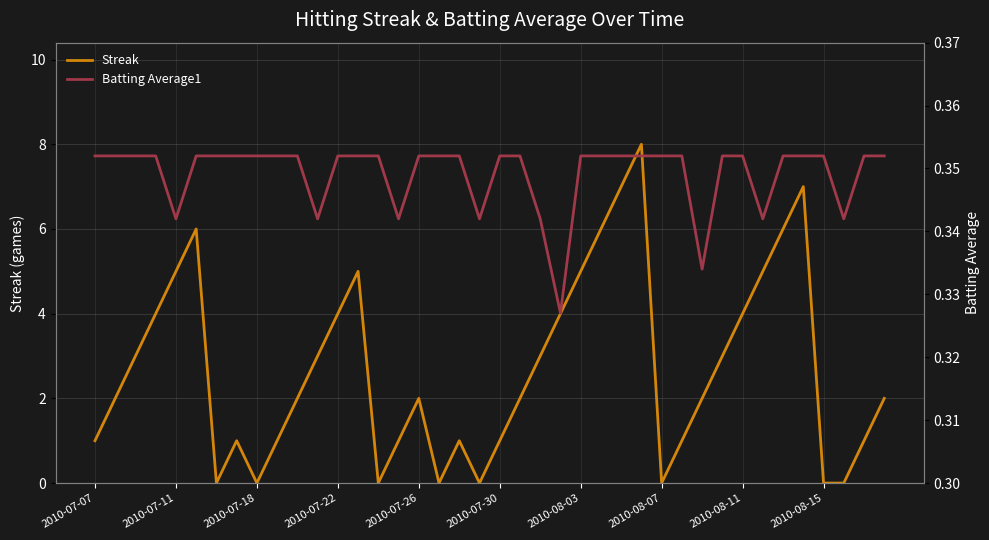

True or false: Streak has a value of 0 at 2010-07-18.

True